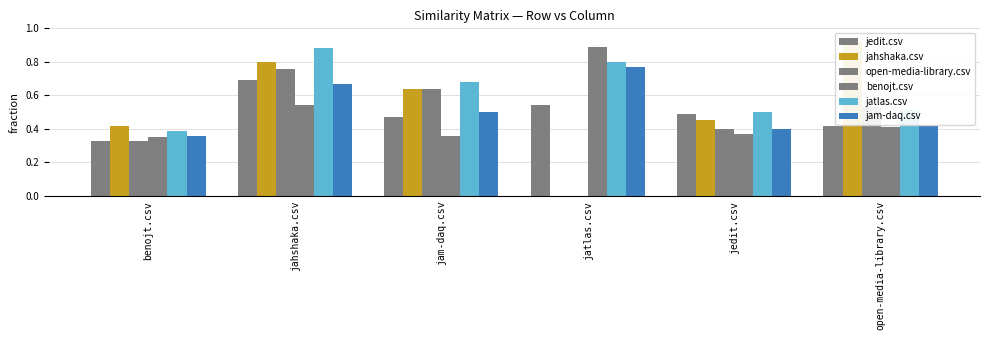

What is the average value of the jam-daq.csv series?

0.5